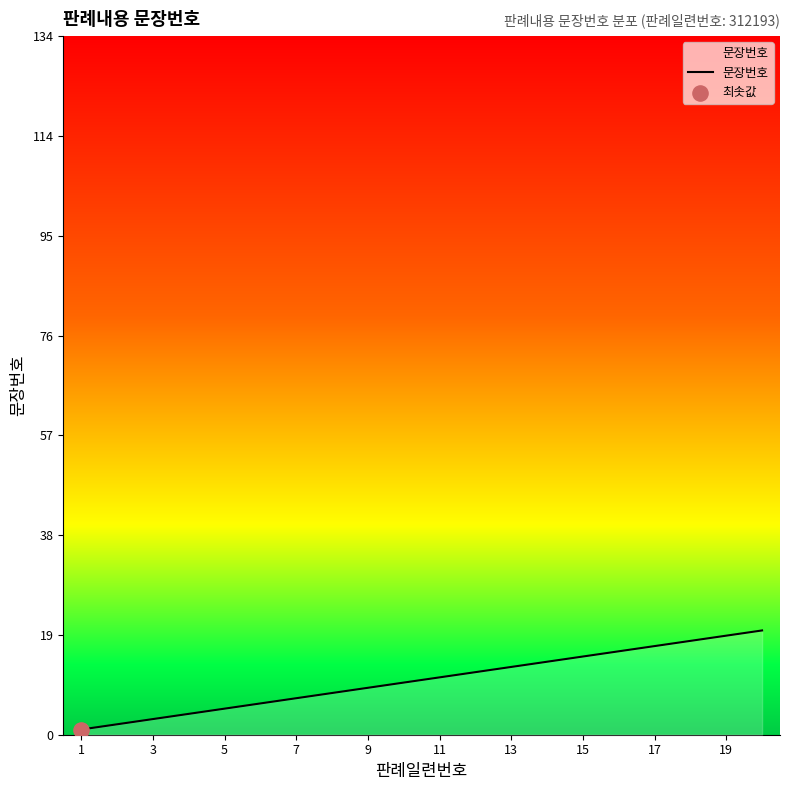

What is the difference between the maximum and minimum values?

19